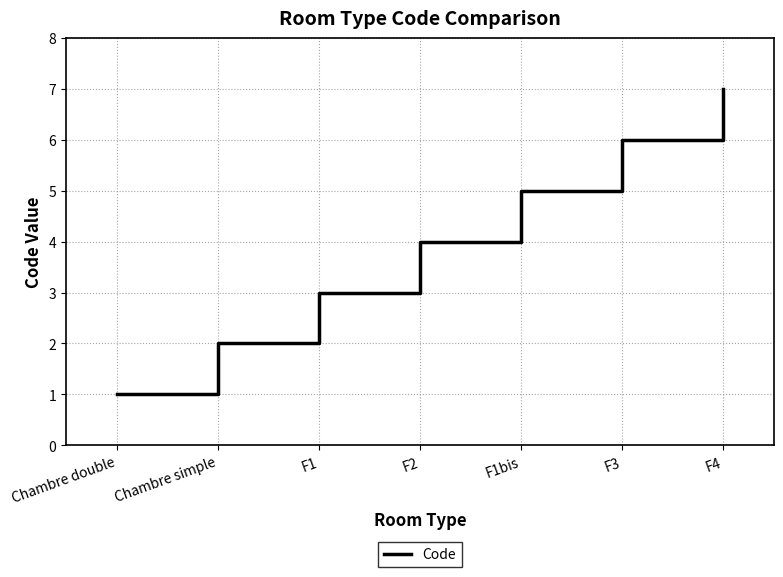

Is it true that the value at Chambre simple is 2?

True